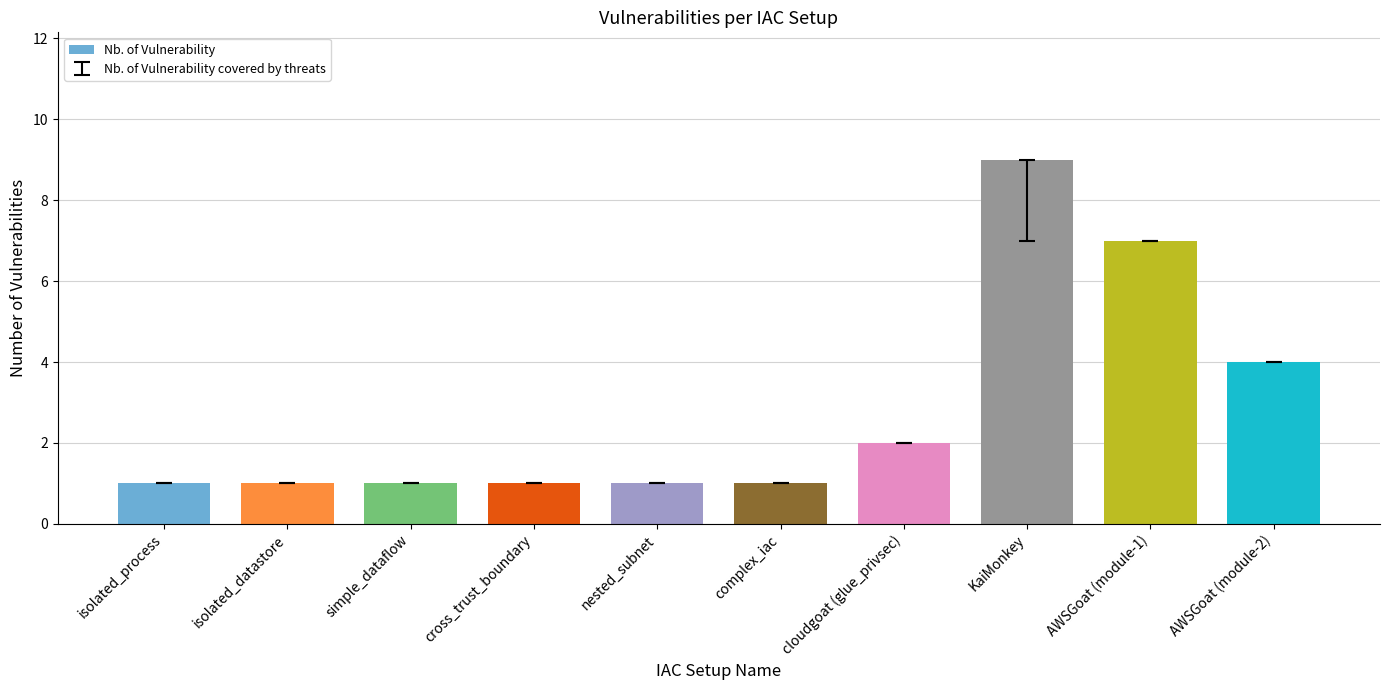

The value at AWSGoat (module-2) is 3. True or false?

False